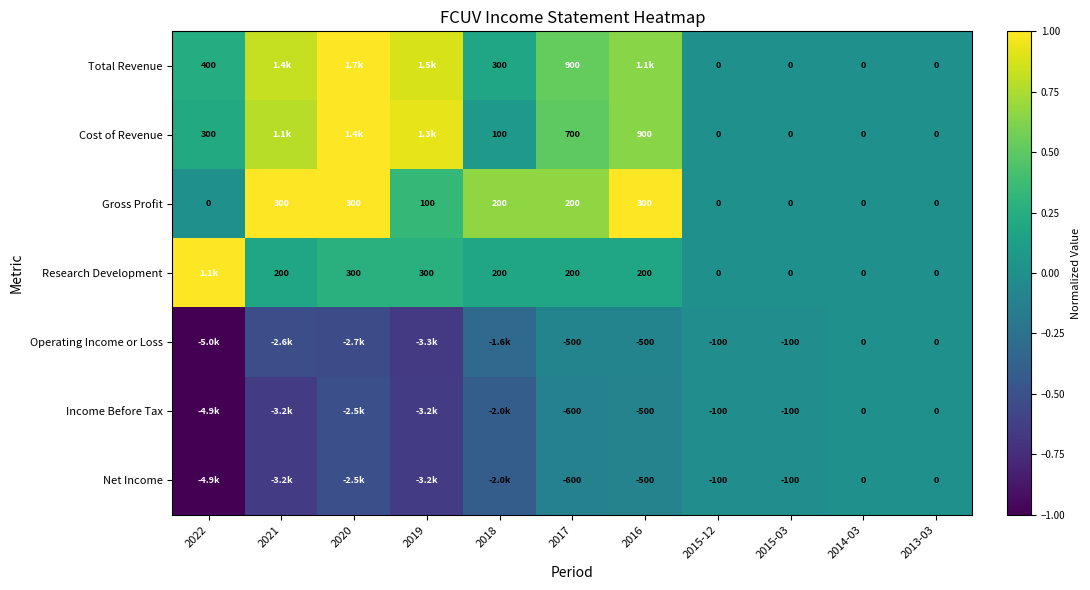

At which category is the sum across all series the highest?

2016